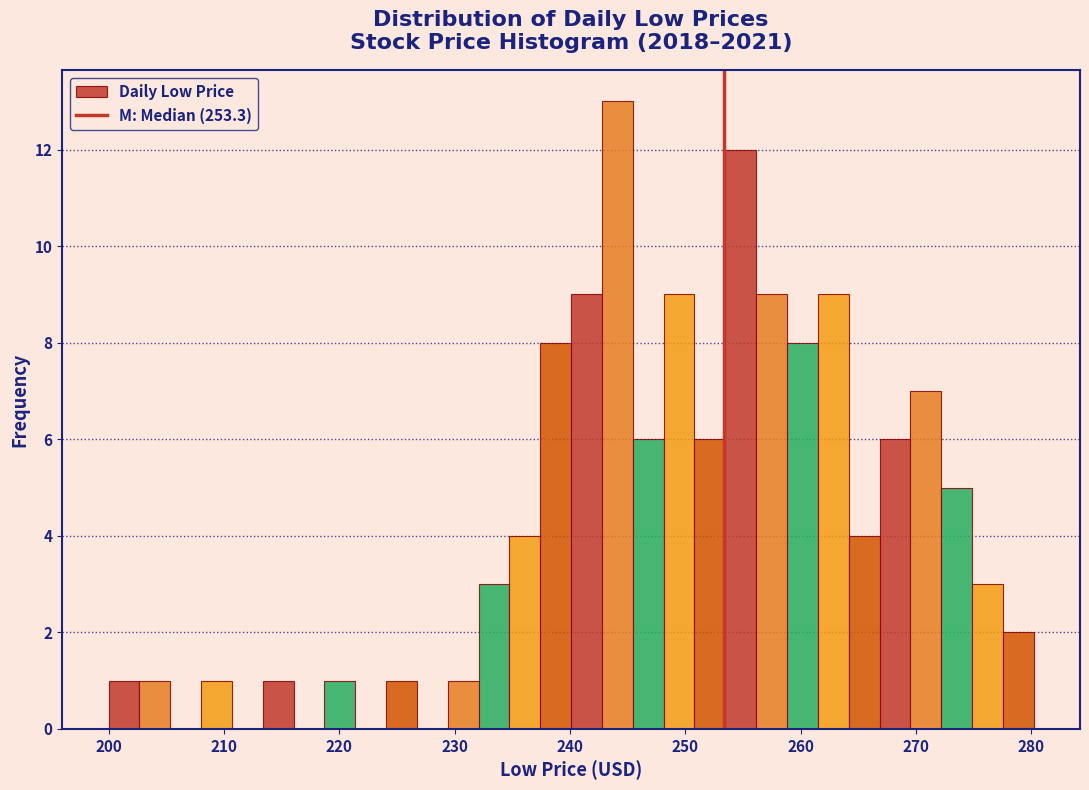

Read against the x-axis, roughly where is the centre of the tallest bar?

244